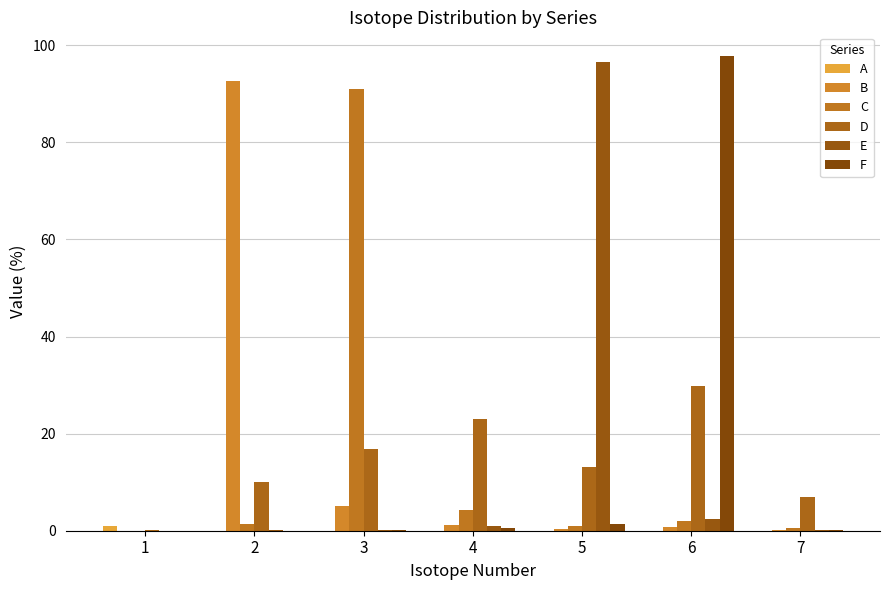

Count the number of data series in this chart.

6